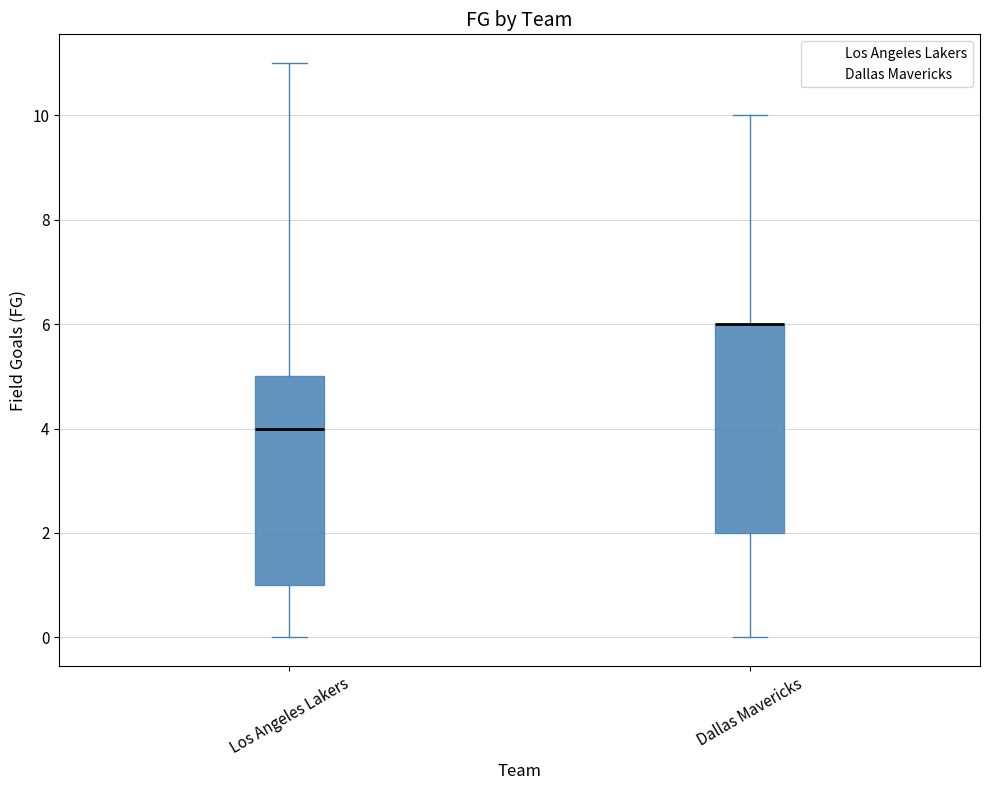

Reading left to right, read every box against the y-axis: the position of its median line, the range the box covers, and the ends of its whiskers. The values are not printed on the chart, so give them approximately, as read against the axis.

Los Angeles Lakers: median 4, box 1 to 5, whiskers 0 to 11
Dallas Mavericks: median 6 (drawn on the box's upper edge), box 2 to 6, whiskers 0 to 10